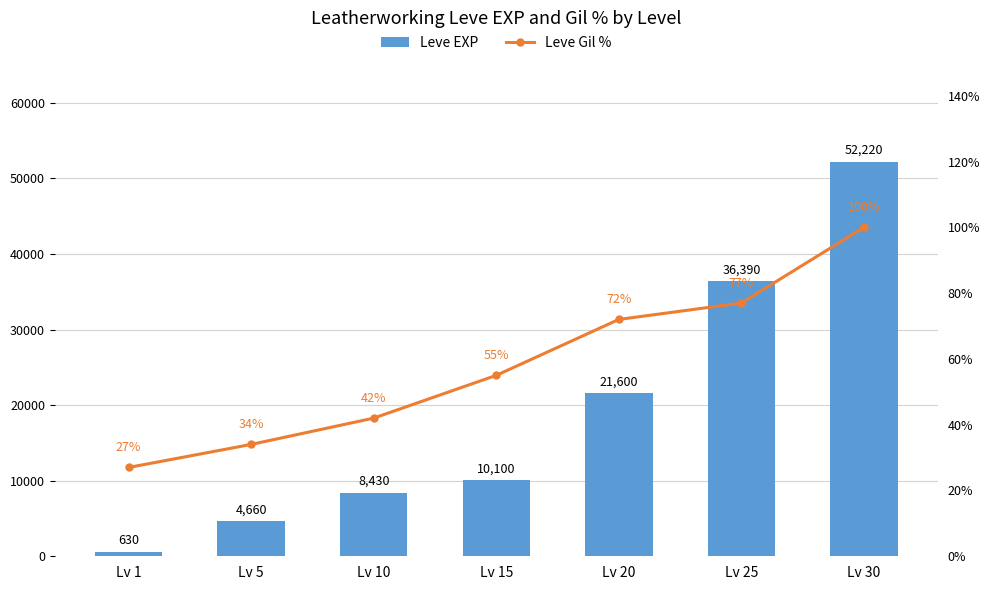

What is the sum of the Leve Gil % values at Lv 1 and Lv 5?

61